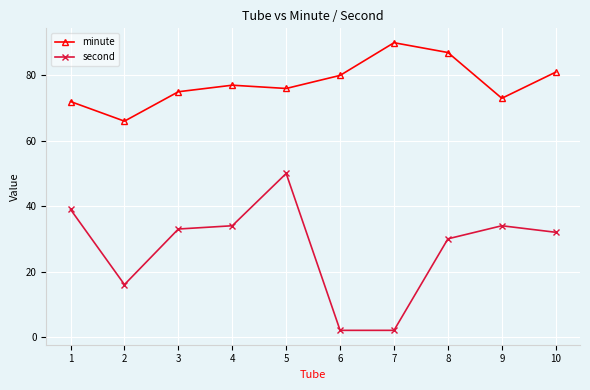

What is the difference between the second highest and minimum values in the second series?

37